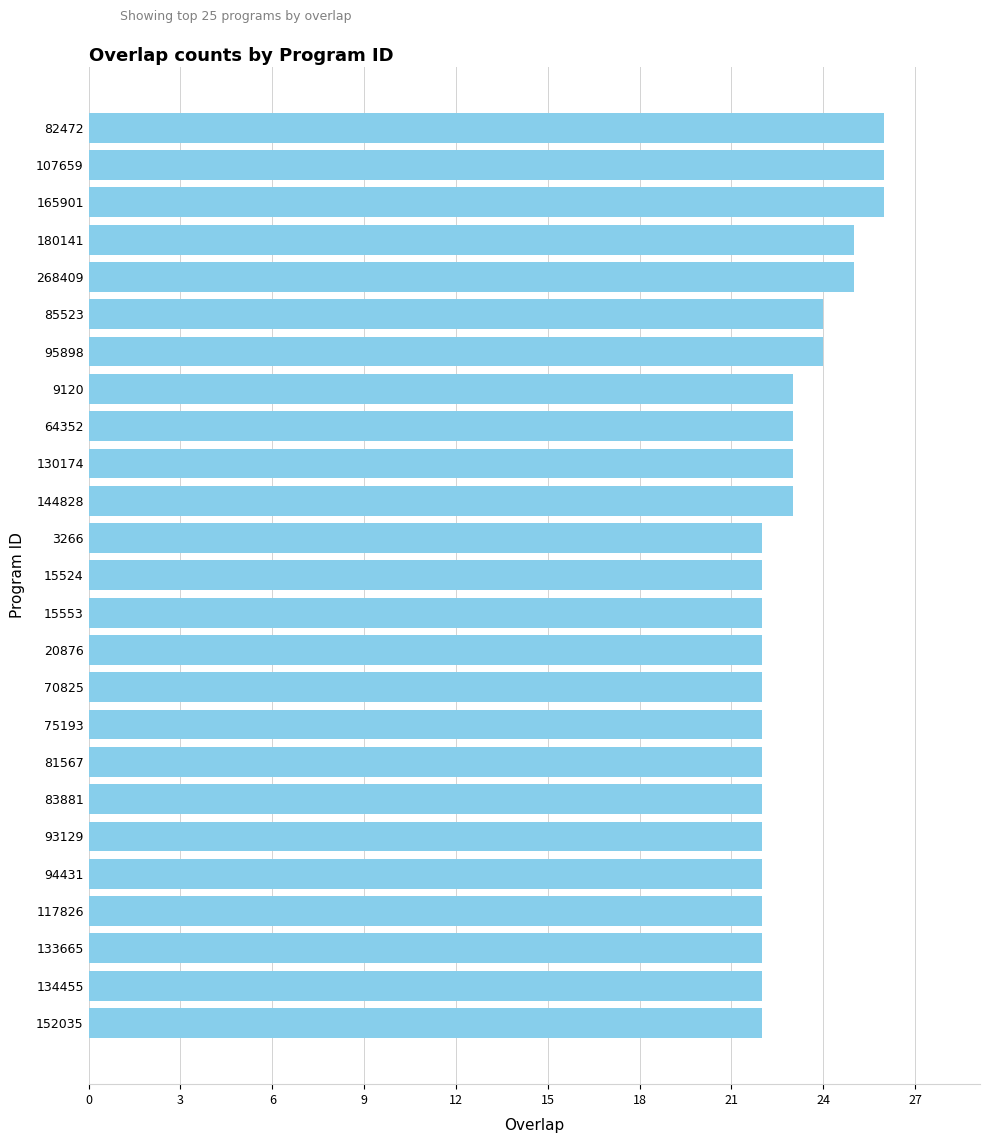

Reading top to bottom, what are all the values shown in this chart?

26	26	26	25	25	24	24	23	23	23	23	22	22	22	22	22	22	22	22	22	22	22	22	22	22